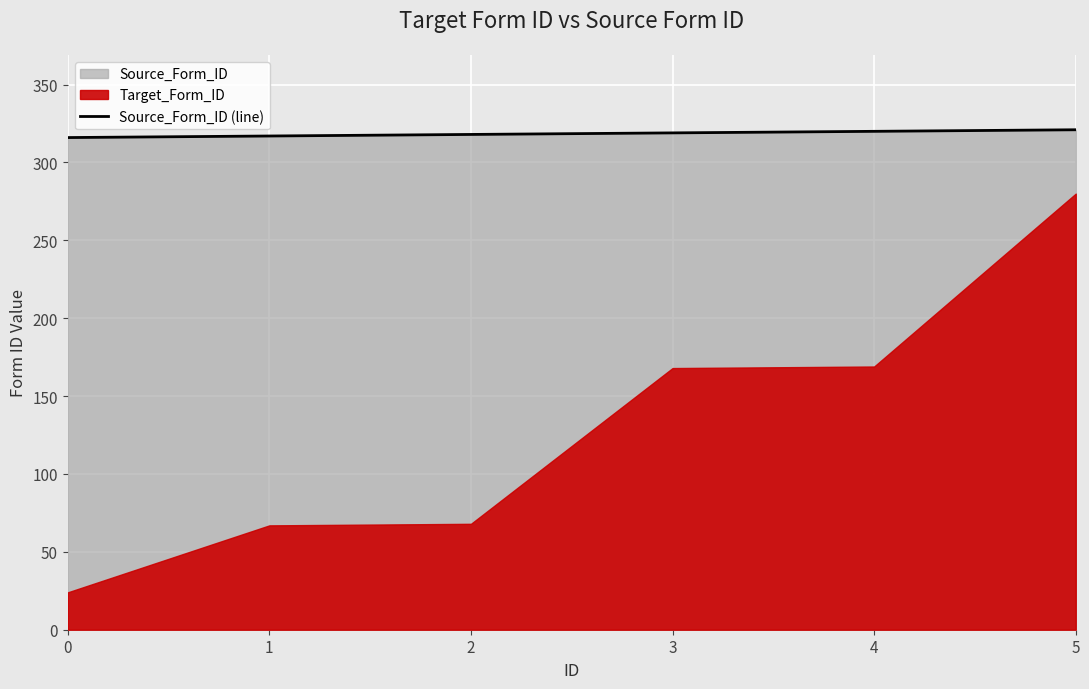

How many categories are shown in the chart?

6